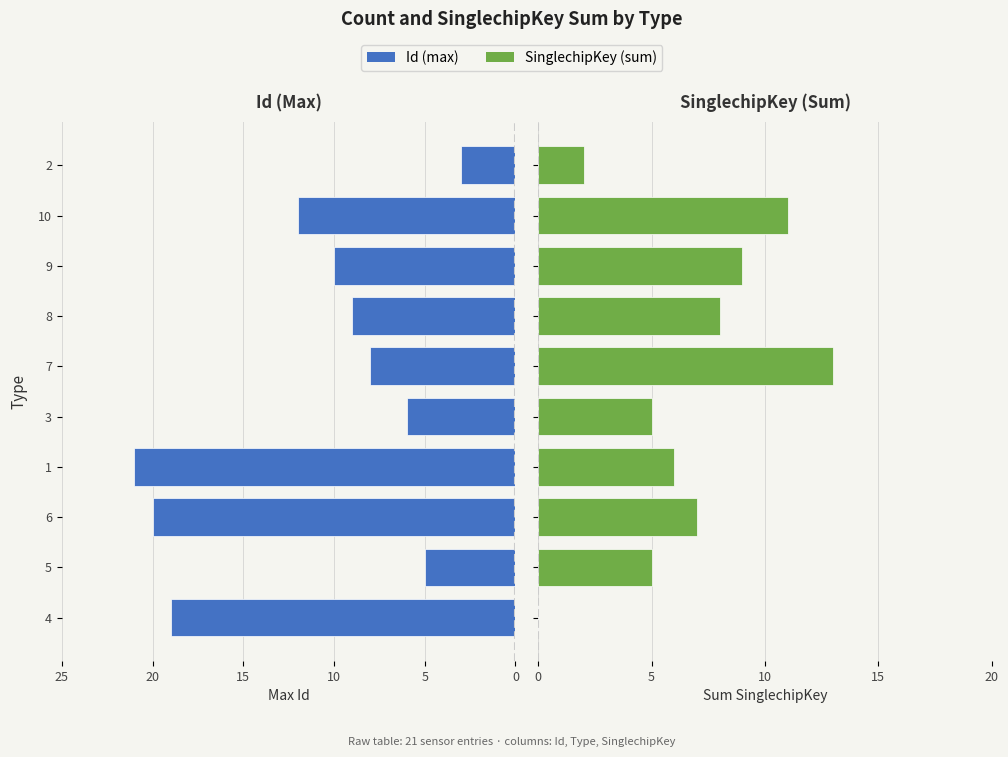

Reading left to right, extract all data points from this chart.

Id (max): -19	-5	-20	-21	-6	-8	-9	-10	-12	-3
SinglechipKey (sum): 0	5	7	6	5	13	8	9	11	2